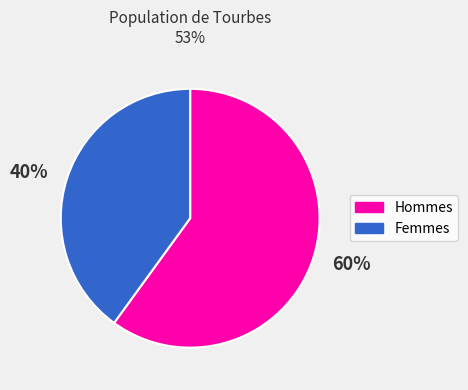

The 40% slice represents 27% of the pie. True or false?

False